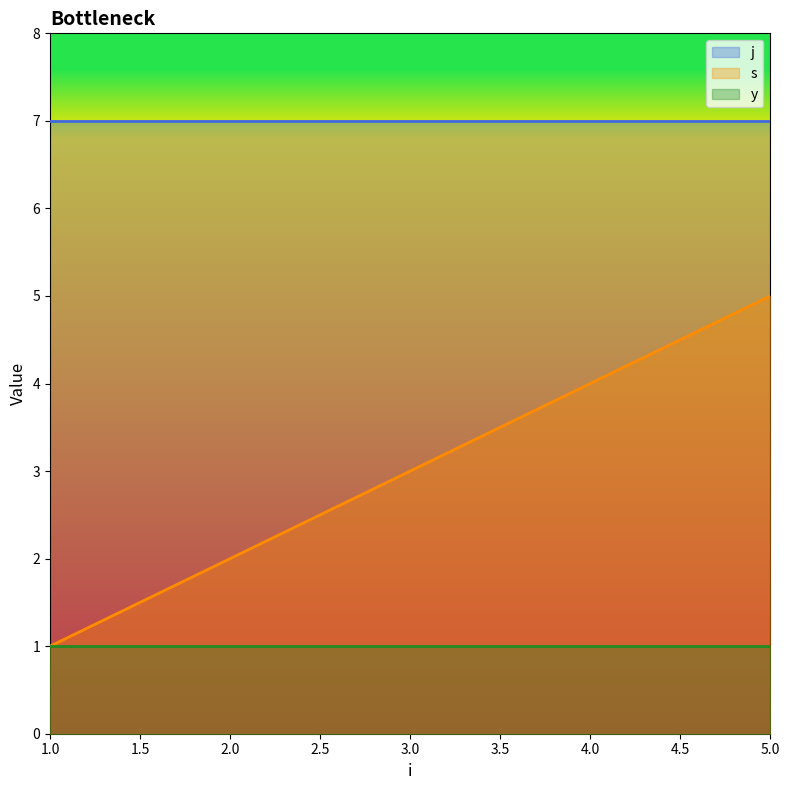

What is the lowest value of the y series?

1